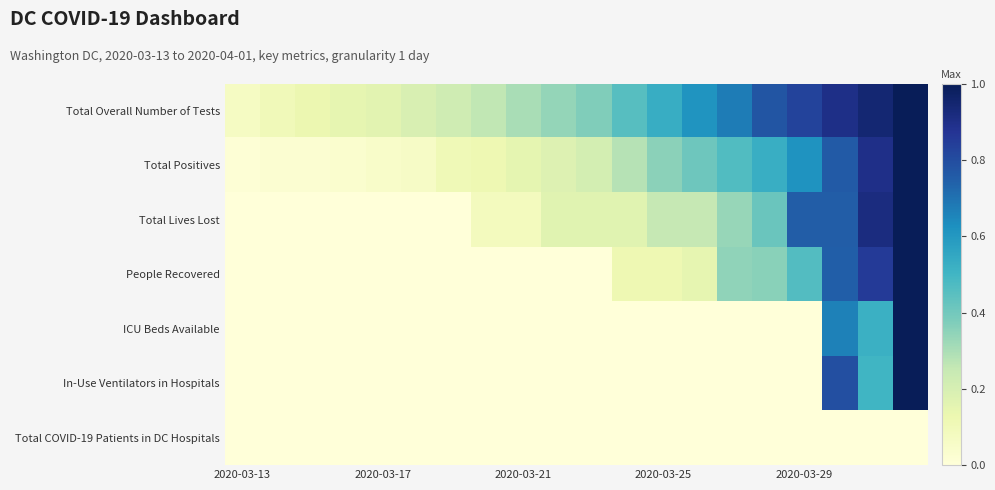

Reading left to right, what are all the values shown in this chart?

Total Overall Number of Tests: 0.1	0.1	0.1	0.1	0.2	0.2	0.2	0.3	0.3	0.3	0.4	0.5	0.5	0.6	0.7	0.8	0.8	0.9	0.9	1.0
Total Positives: 0.0	0.0	0.0	0.0	0.0	0.1	0.1	0.1	0.2	0.2	0.2	0.3	0.4	0.4	0.5	0.5	0.6	0.8	0.9	1.0
Total Lives Lost: 0.0	0.0	0.0	0.0	0.0	0.0	0.0	0.1	0.1	0.2	0.2	0.2	0.2	0.2	0.3	0.4	0.8	0.8	0.9	1.0
People Recovered: 0.0	0.0	0.0	0.0	0.0	0.0	0.0	0.0	0.0	0.0	0.0	0.1	0.1	0.1	0.3	0.4	0.5	0.7	0.9	1.0
ICU Beds Available: 0.0	0.0	0.0	0.0	0.0	0.0	0.0	0.0	0.0	0.0	0.0	0.0	0.0	0.0	0.0	0.0	0.0	0.7	0.5	1.0
In-Use Ventilators in Hospitals: 0.0	0.0	0.0	0.0	0.0	0.0	0.0	0.0	0.0	0.0	0.0	0.0	0.0	0.0	0.0	0.0	0.0	0.8	0.5	1.0
Total COVID-19 Patients in DC Hospitals: 0.0	0.0	0.0	0.0	0.0	0.0	0.0	0.0	0.0	0.0	0.0	0.0	0.0	0.0	0.0	0.0	0.0	0.0	0.0	0.0